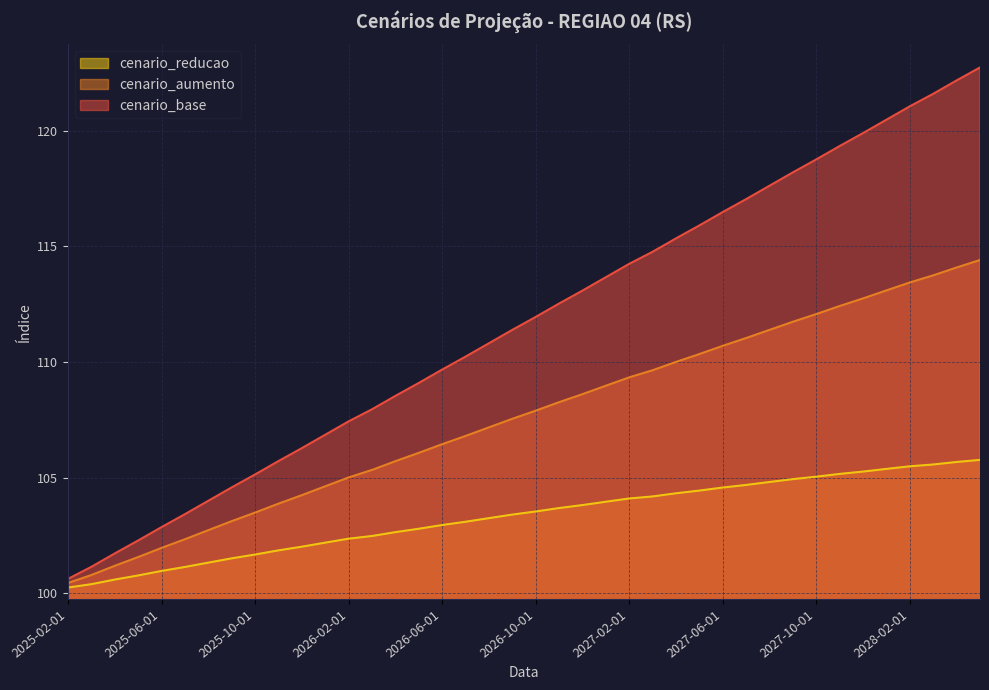

The cenario_aumento series shows 114.4 at 2028-05-01. True or false?

True